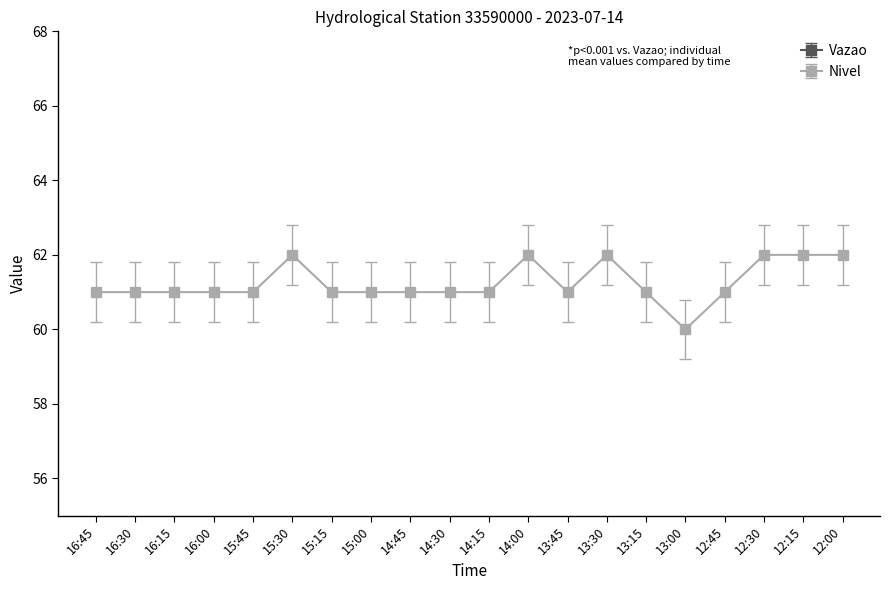

What is the smallest value displayed?

44.9